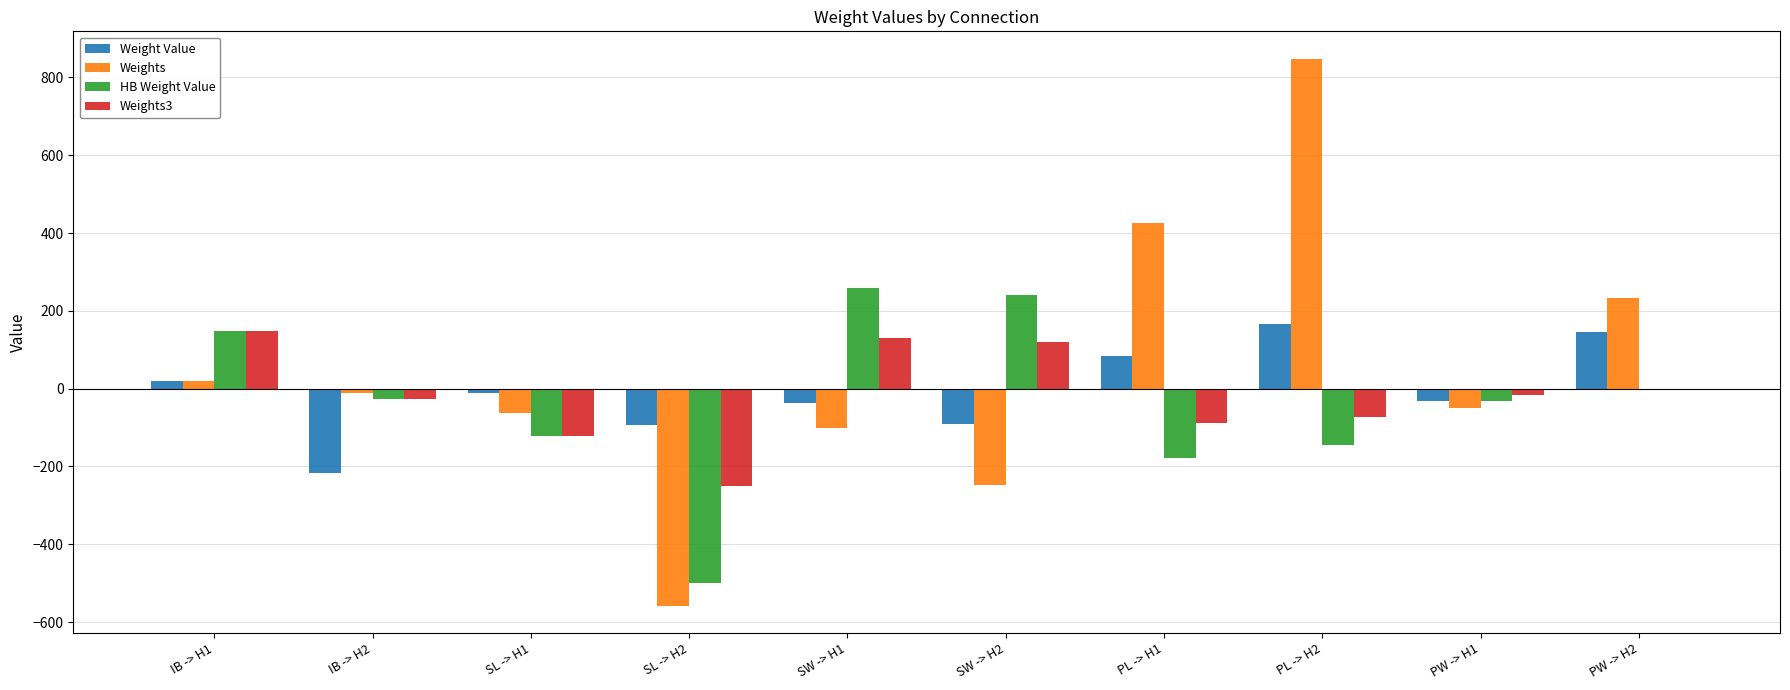

What is the sum of all Weights3 values?

-176.6